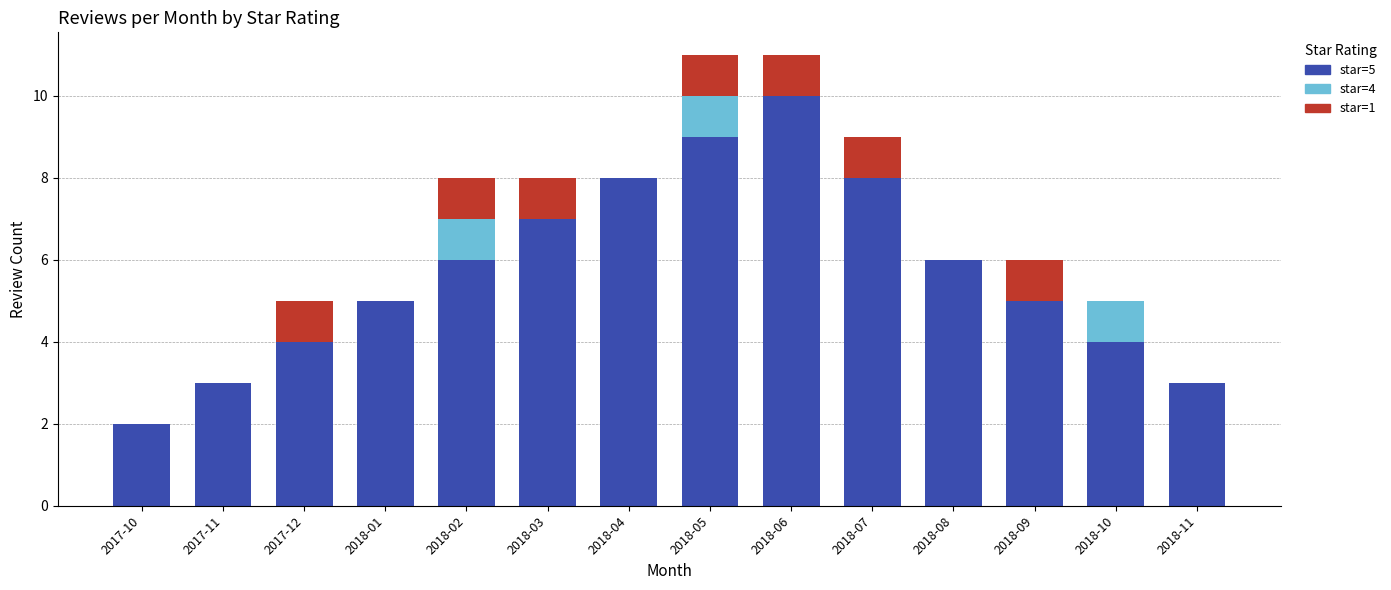

What is the total value across all series at 2018-04?

8